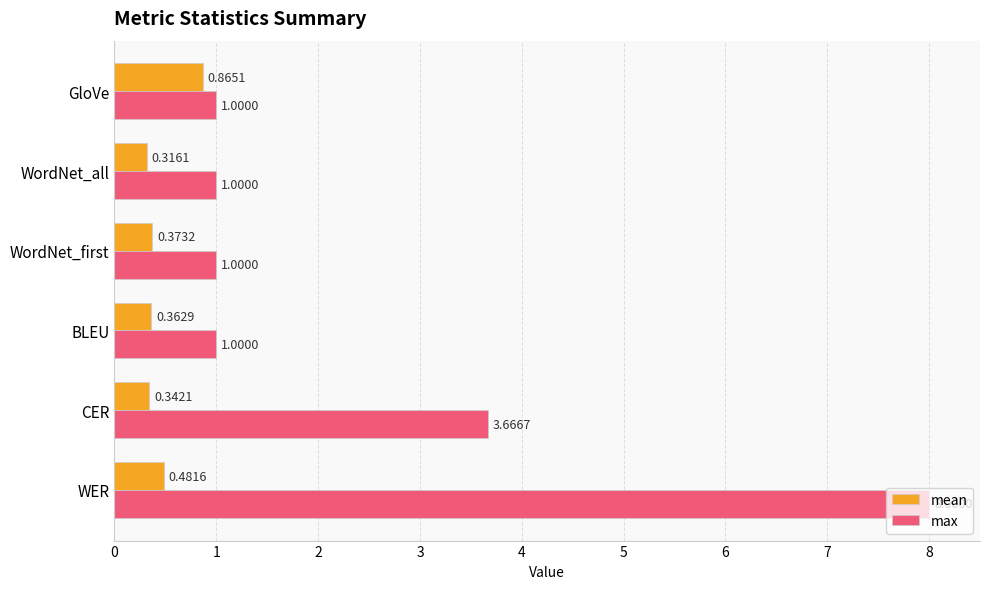

What is the spread (max minus min) of values at WER?

7.5